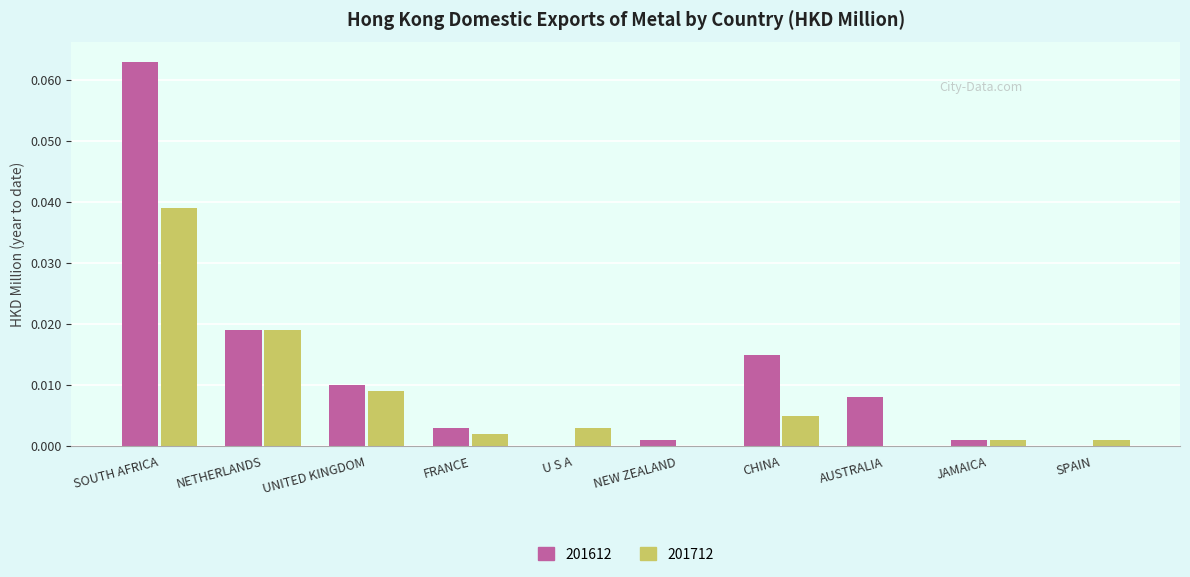

Are the bars grouped side by side (vs. stacked)?

Yes